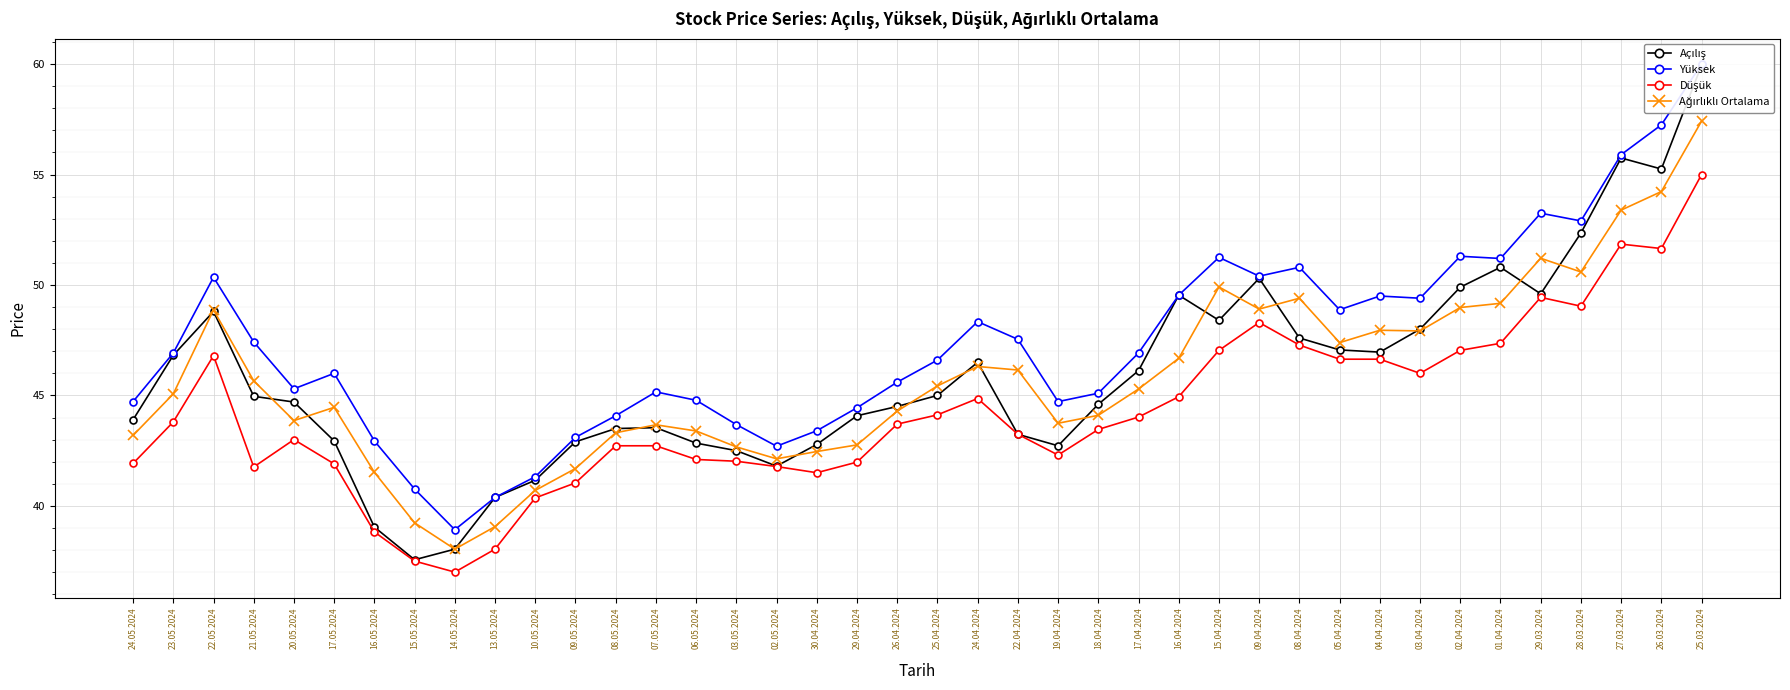

List the series in order of their peak value, lowest first.

Düşük, Ağırlıklı Ortalama, Açılış, Yüksek